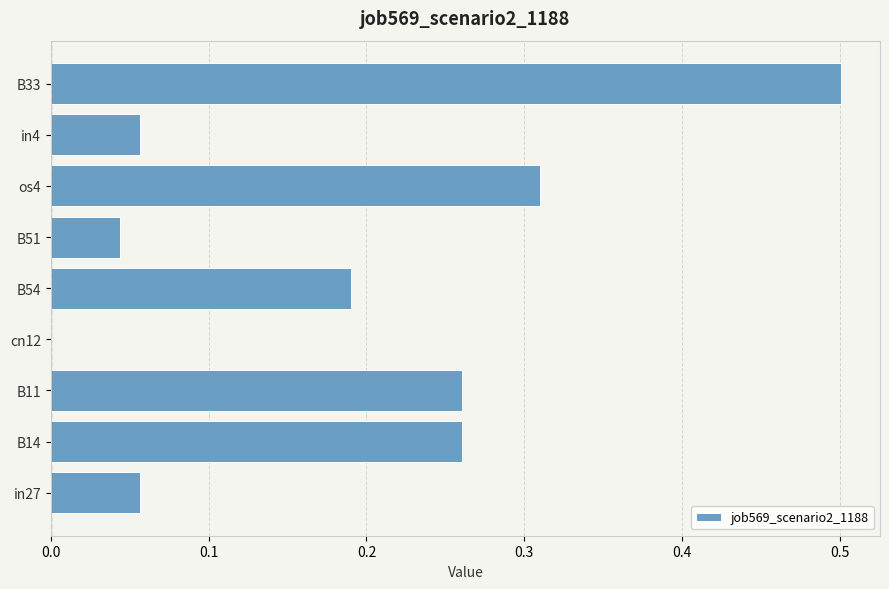

What is the change in value from cn12 to B54?

+0.2